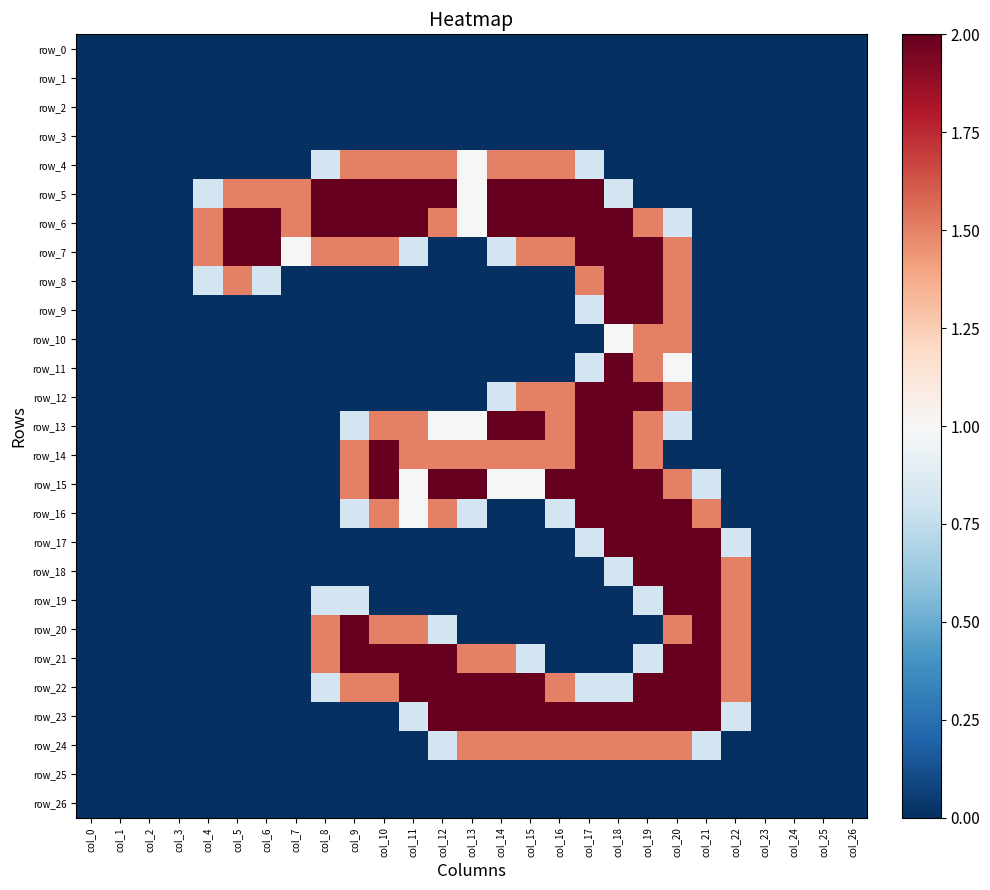

List the series in order of their peak value, lowest first.

row_0, row_1, row_2, row_3, row_25, row_26, row_4, row_10, row_24, row_5, row_6, row_7, row_8, row_9, row_11, row_12, row_13, row_14, row_15, row_16, row_17, row_18, row_19, row_20, row_21, row_22, row_23